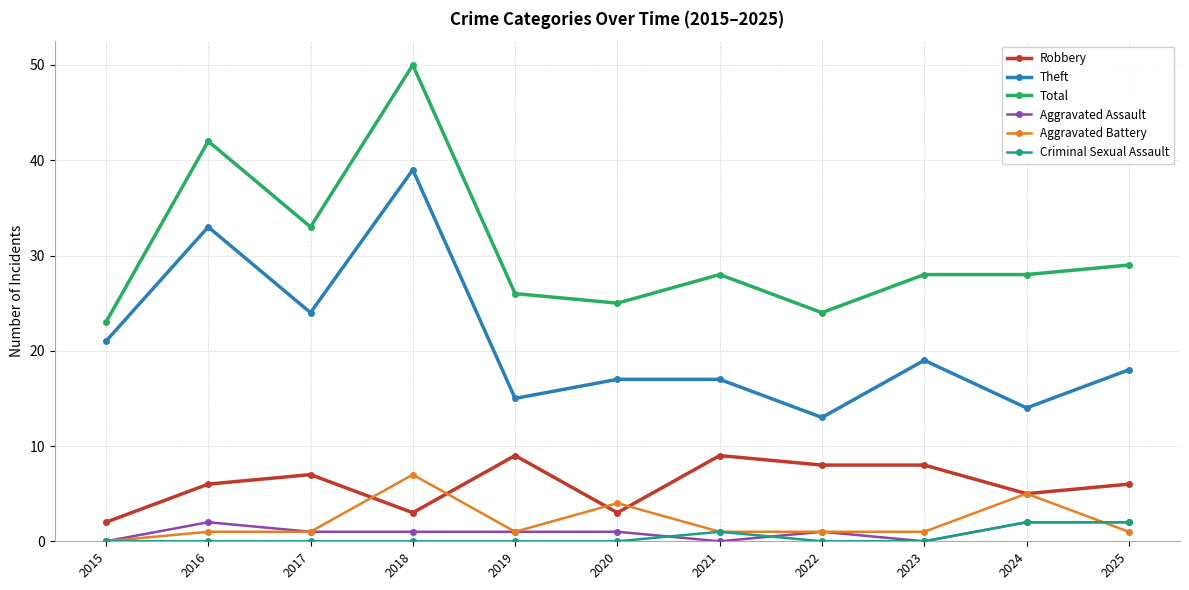

True or false: Criminal Sexual Assault and Theft cross at least once.

False